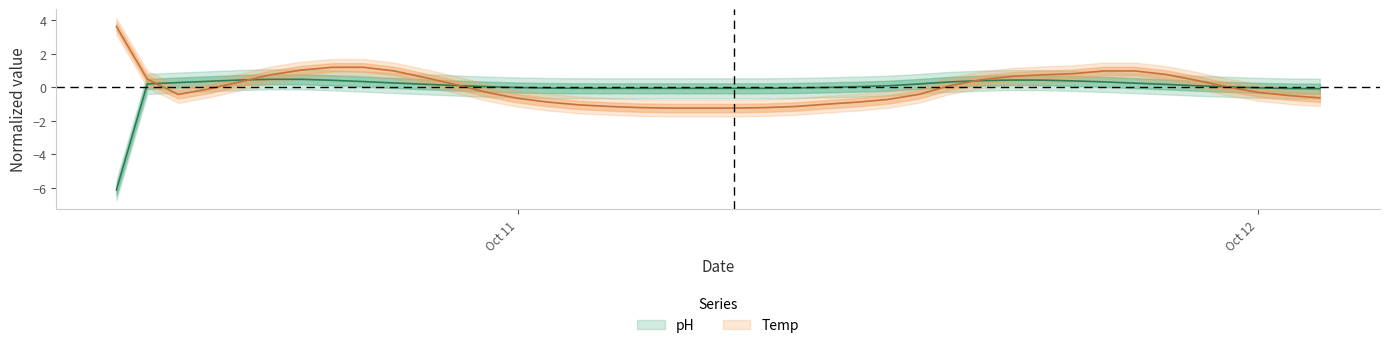

Reading left to right, transcribe all the data shown in this chart.

pH: -6.1	0.2	0.3	0.4	0.4	0.5	0.5	0.4	0.3	0.3	0.2	0.1	0.0	-0.0	-0.0	-0.1	-0.1	-0.1	-0.1	-0.1	-0.1	-0.1	-0.0	-0.0	0.0	0.1	0.2	0.3	0.4	0.4	0.4	0.4	0.3	0.3	0.2	0.1	0.0	-0.0	-0.1	-0.1
Temp: 3.6	0.5	-0.4	-0.1	0.3	0.7	1.0	1.2	1.2	1.0	0.6	0.2	-0.3	-0.7	-0.9	-1.0	-1.1	-1.2	-1.2	-1.2	-1.2	-1.2	-1.1	-1.0	-0.9	-0.7	-0.4	0.1	0.4	0.7	0.7	0.8	1.0	1.0	0.8	0.4	0.0	-0.3	-0.5	-0.6